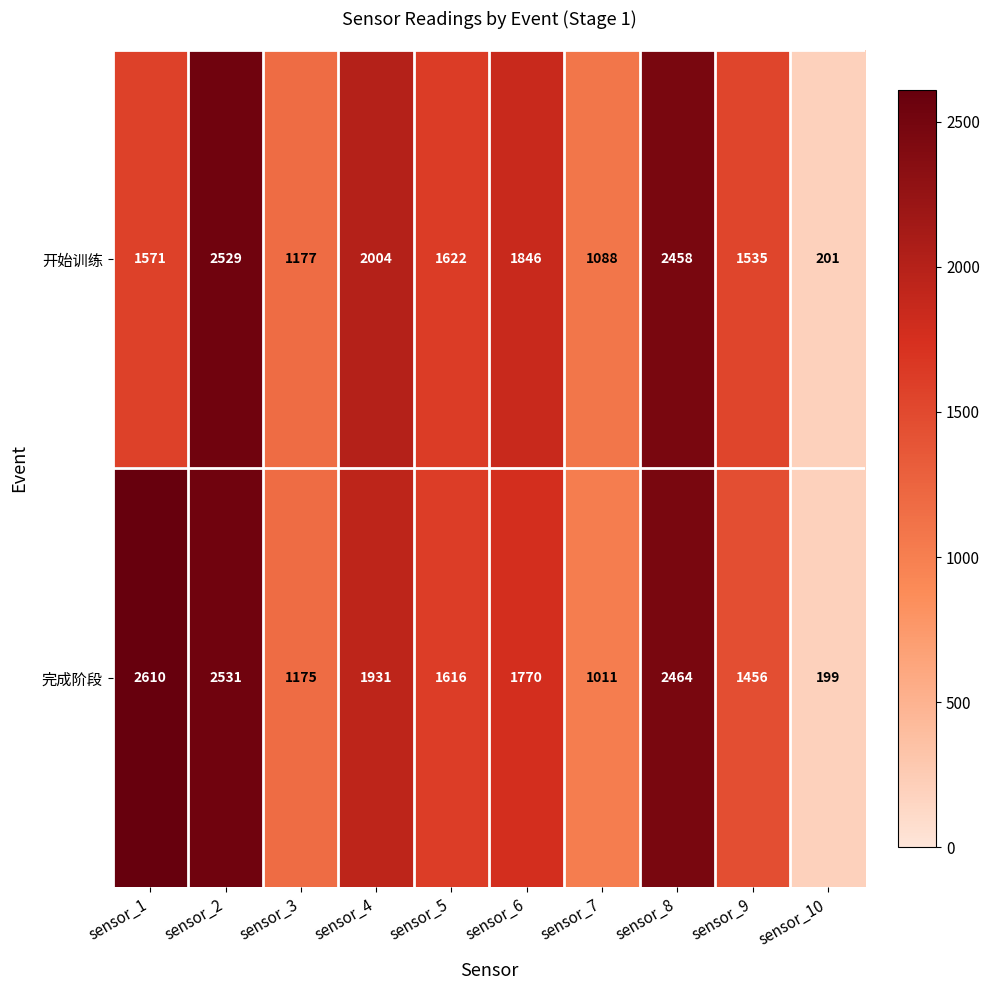

Is the value of 开始训练 at sensor_6 greater than the value of 完成阶段 at sensor_10?

Yes